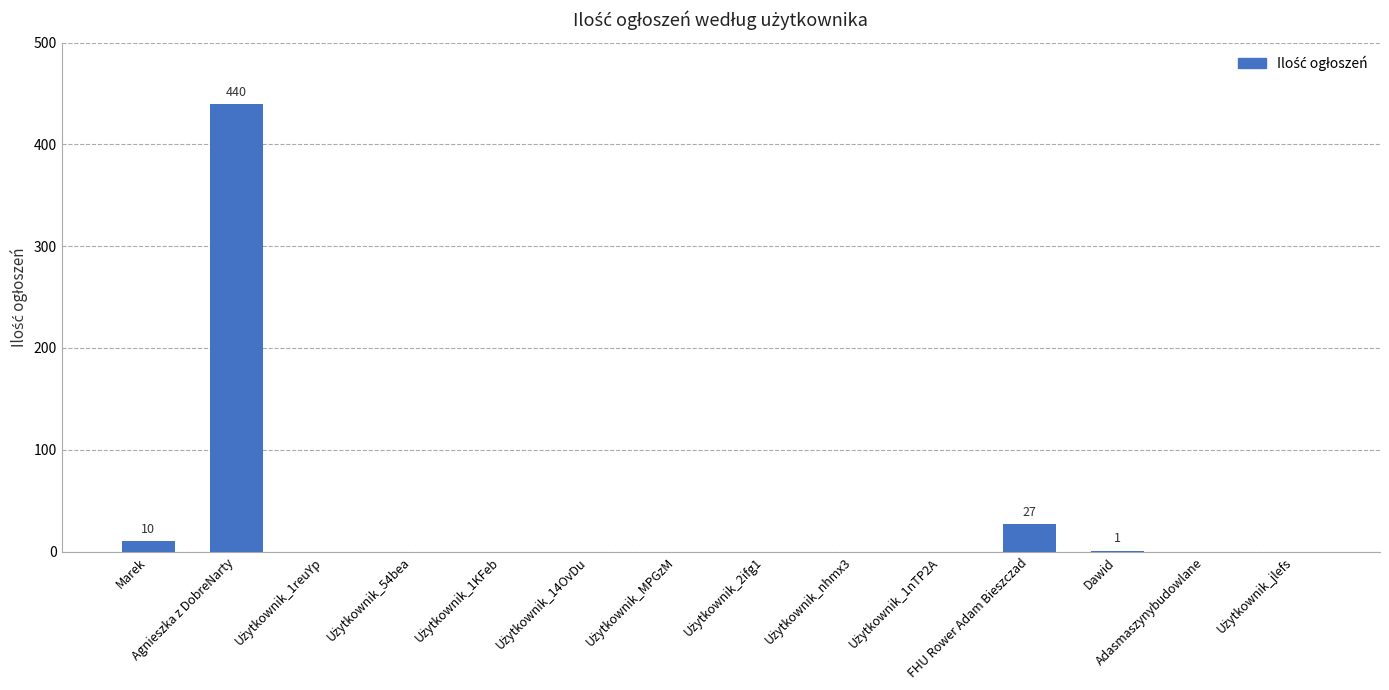

Count the number of data series in this chart.

1